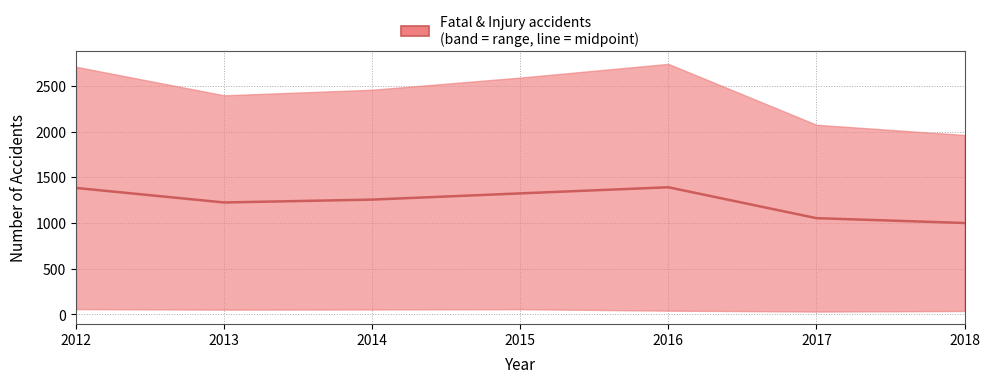

How many points are lower than both their immediate neighbors (excluding endpoints)?

1